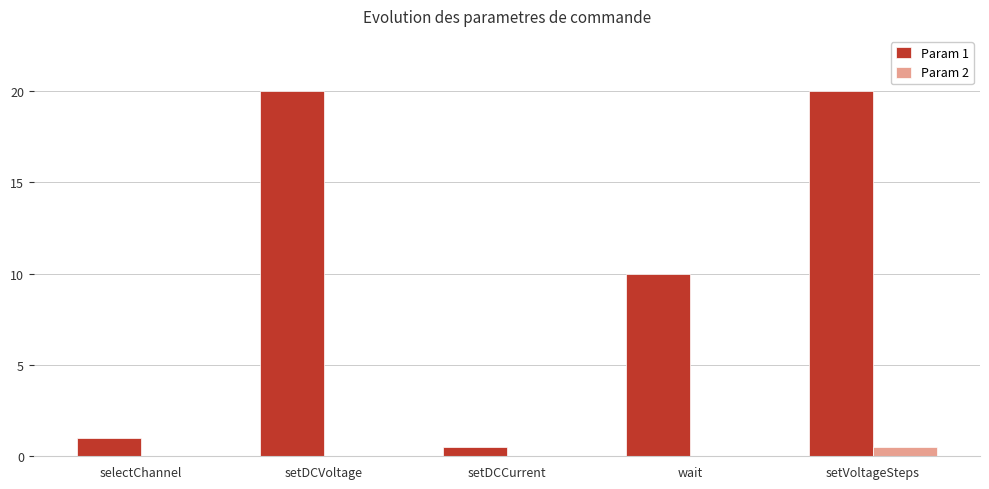

Which series has the largest total across all categories?

Param 1